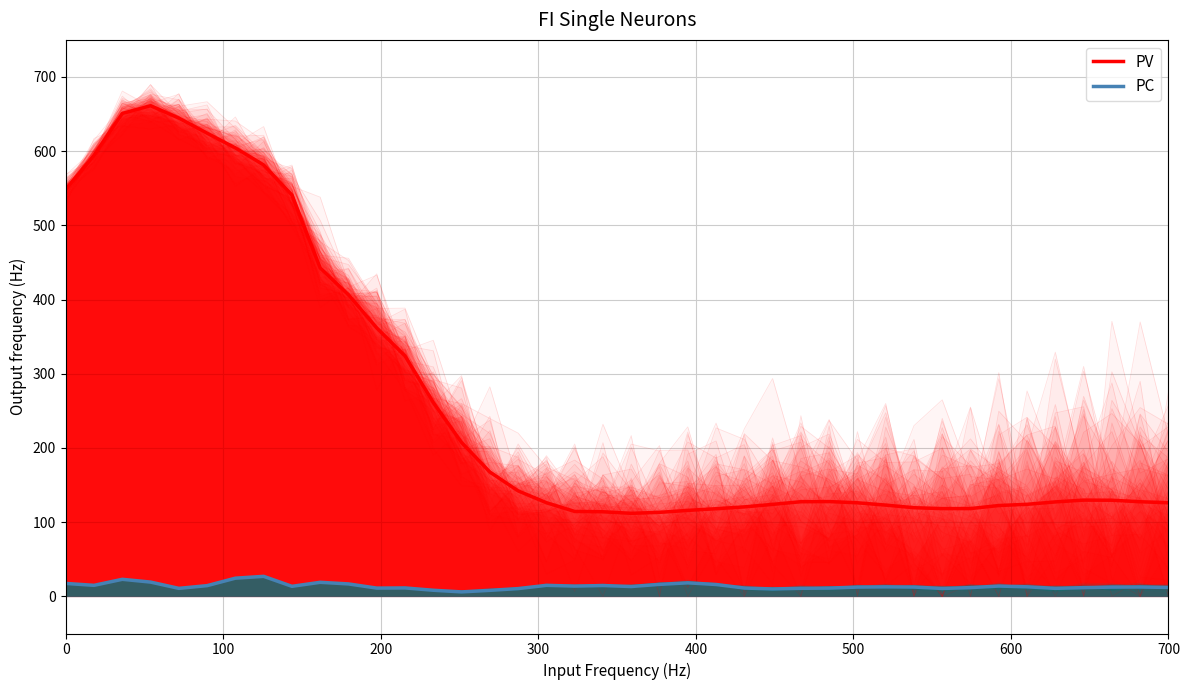

What position from the left is 200?

3